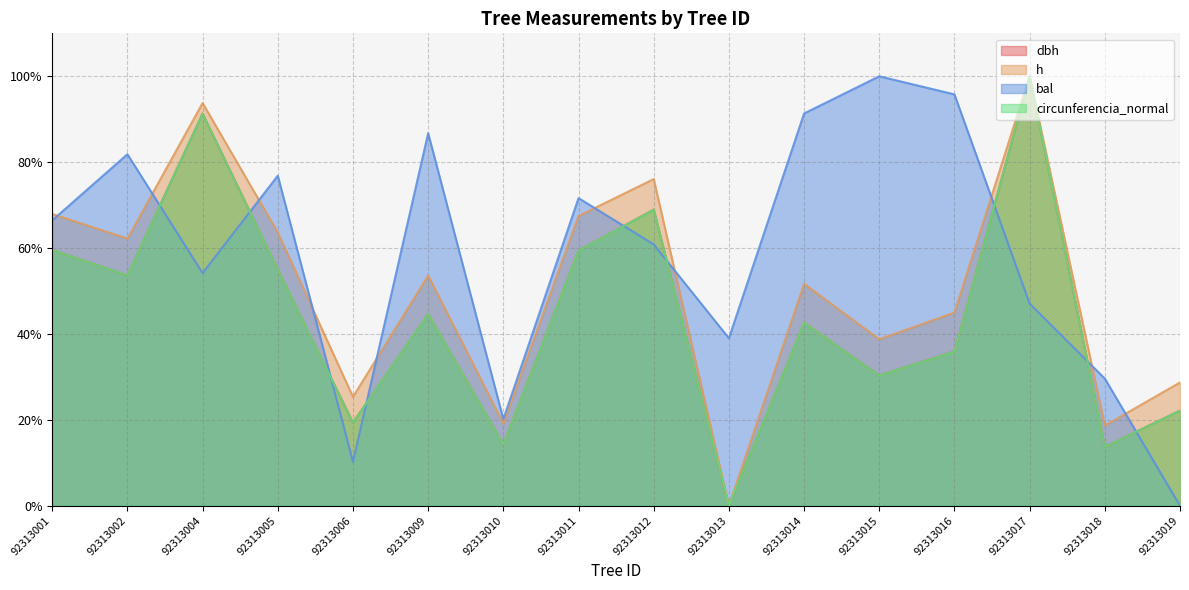

Which series has the largest total across all categories?

bal